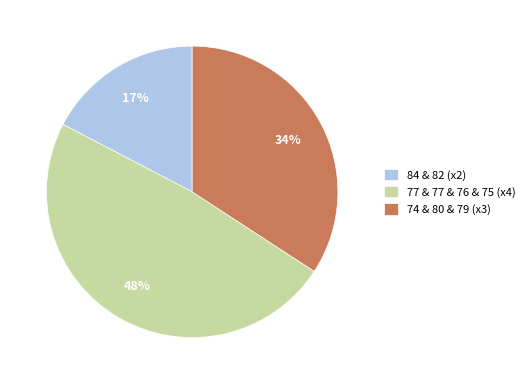

What percentage is the 84 & 82 (x2) slice, to the nearest percent?

17%